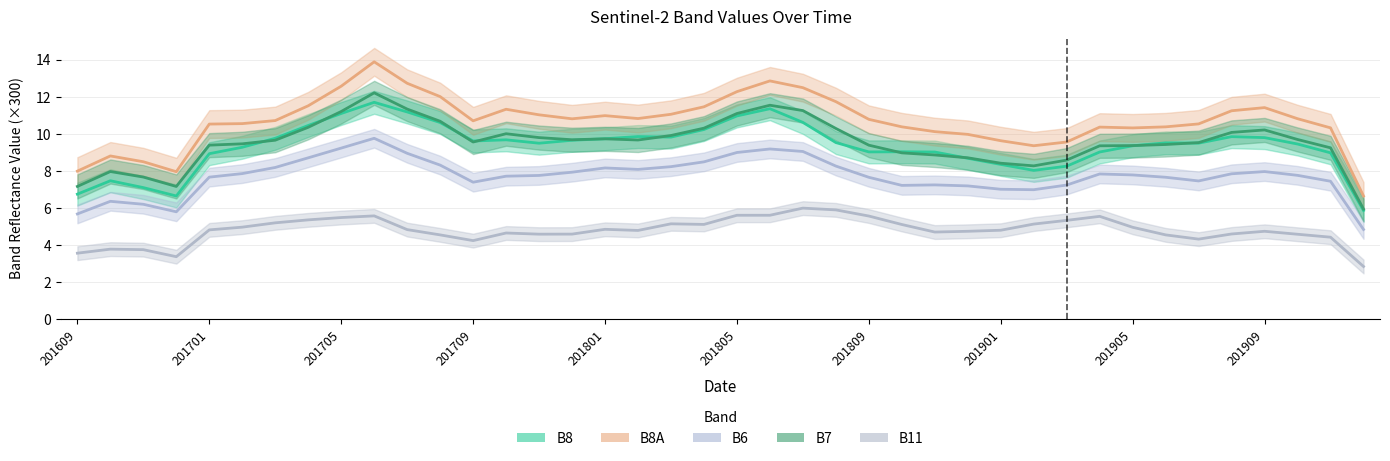

Reading left to right, extract all data points from this chart.

B8_line: 6.7	7.5	7.1	6.6	8.9	9.3	9.8	10.4	11.1	11.7	11.2	10.6	9.6	9.7	9.5	9.7	9.7	9.9	9.8	10.2	11.0	11.4	10.6	9.5	9.0	9.0	9.0	8.7	8.3	8.0	8.3	9.0	9.4	9.5	9.5	9.8	9.8	9.4	9.0	5.9
B8A_line: 8.0	8.8	8.5	8.0	10.5	10.5	10.7	11.5	12.6	13.9	12.7	12.0	10.7	11.3	11.0	10.8	11.0	10.8	11.1	11.5	12.3	12.9	12.5	11.7	10.8	10.4	10.1	10.0	9.6	9.4	9.6	10.4	10.3	10.4	10.5	11.2	11.4	10.8	10.3	6.6
B6_line: 5.7	6.4	6.2	5.8	7.7	7.8	8.2	8.7	9.2	9.8	8.9	8.3	7.4	7.7	7.8	7.9	8.2	8.1	8.2	8.5	9.0	9.2	9.0	8.3	7.6	7.2	7.2	7.2	7.0	7.0	7.2	7.8	7.8	7.7	7.5	7.8	8.0	7.8	7.4	4.8
B7_line: 7.2	8.0	7.7	7.2	9.4	9.5	9.7	10.4	11.2	12.2	11.3	10.7	9.6	10.0	9.8	9.7	9.7	9.7	9.9	10.3	11.1	11.5	11.3	10.3	9.4	9.0	8.9	8.7	8.4	8.3	8.6	9.4	9.4	9.4	9.5	10.1	10.2	9.7	9.2	5.9
B11_line: 3.6	3.8	3.7	3.4	4.8	5.0	5.2	5.4	5.5	5.6	4.8	4.5	4.2	4.6	4.6	4.6	4.8	4.8	5.1	5.1	5.6	5.6	6.0	5.9	5.6	5.1	4.7	4.7	4.8	5.1	5.3	5.5	4.9	4.5	4.3	4.6	4.7	4.6	4.4	2.8